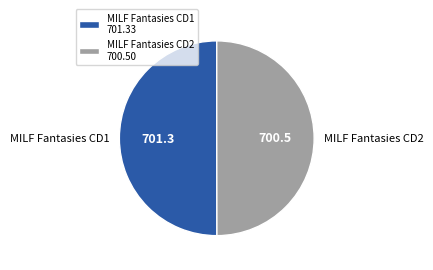

The MILF Fantasies CD2 slice represents 65% of the pie. True or false?

False